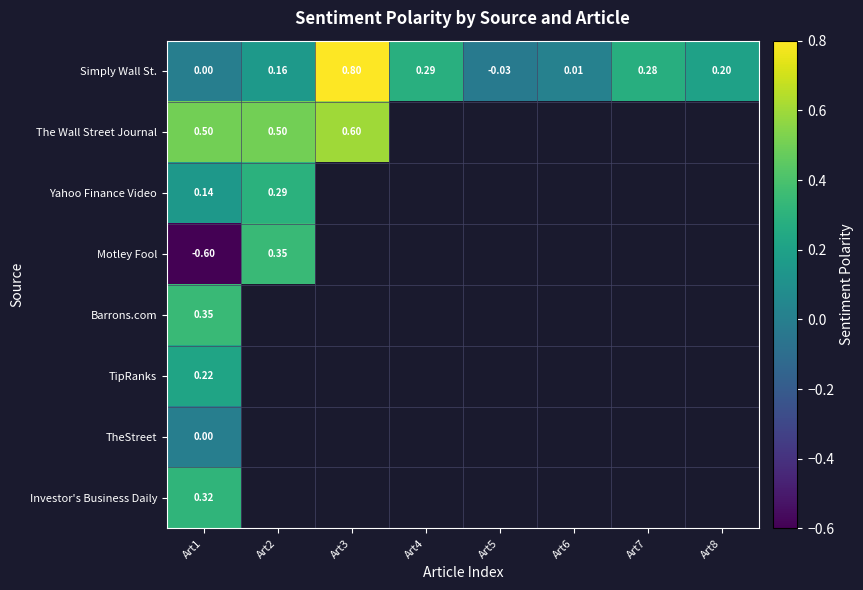

What is the highest value of the TipRanks series?

0.2